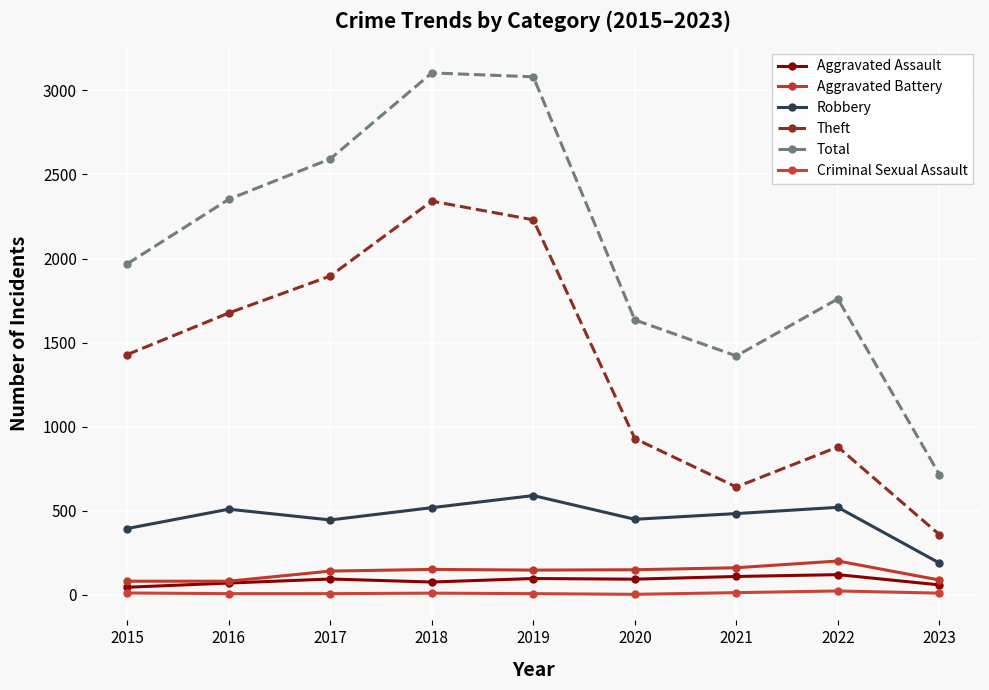

At which label does Aggravated Battery first exceed 148?

2018